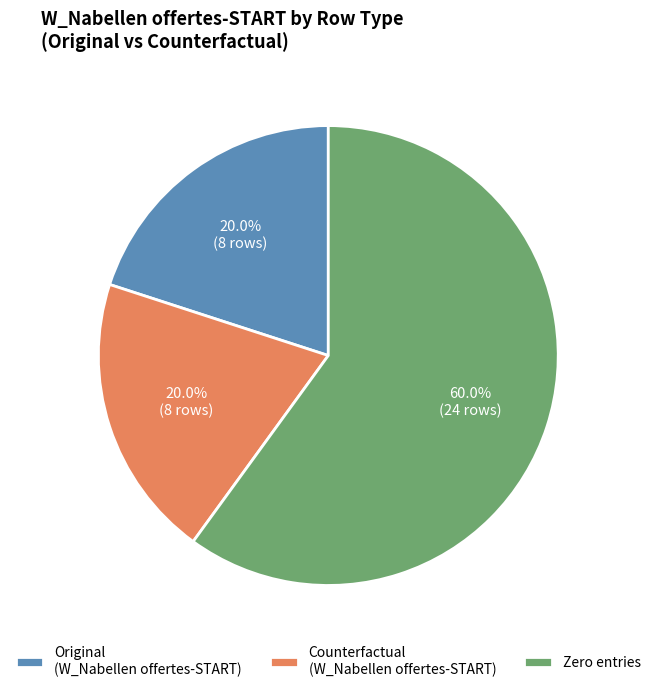

What is the largest slice in the pie chart?

Zero entries